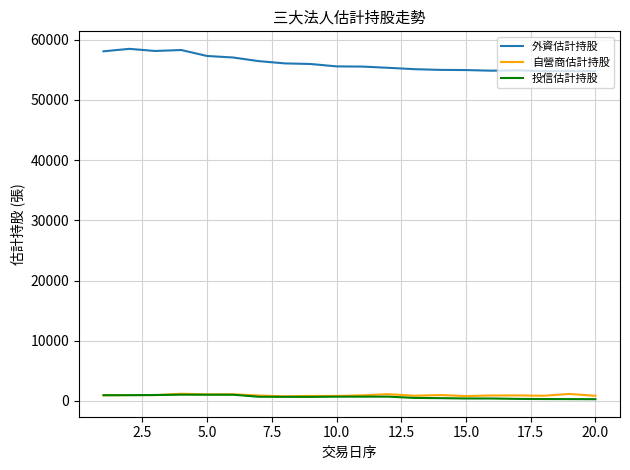

What is the greatest value displayed?

58489